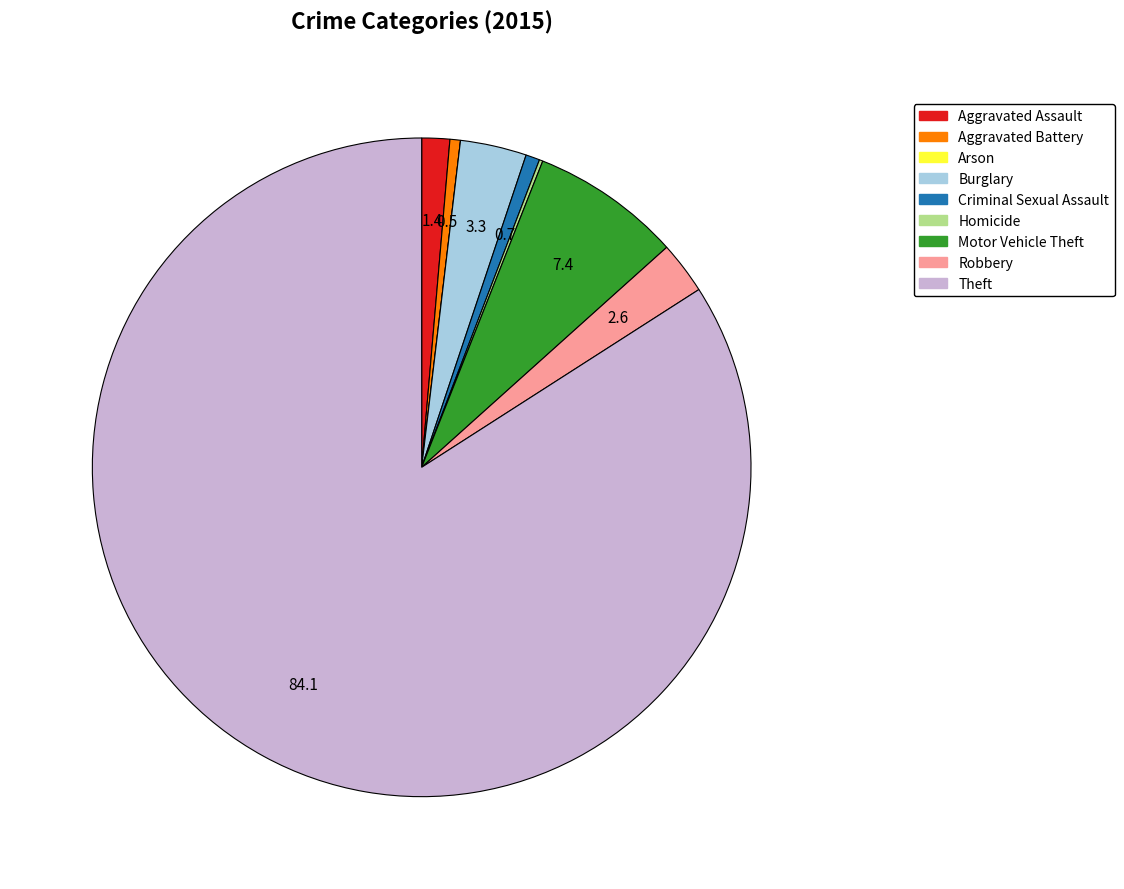

Which category has the biggest portion of the pie?

Theft